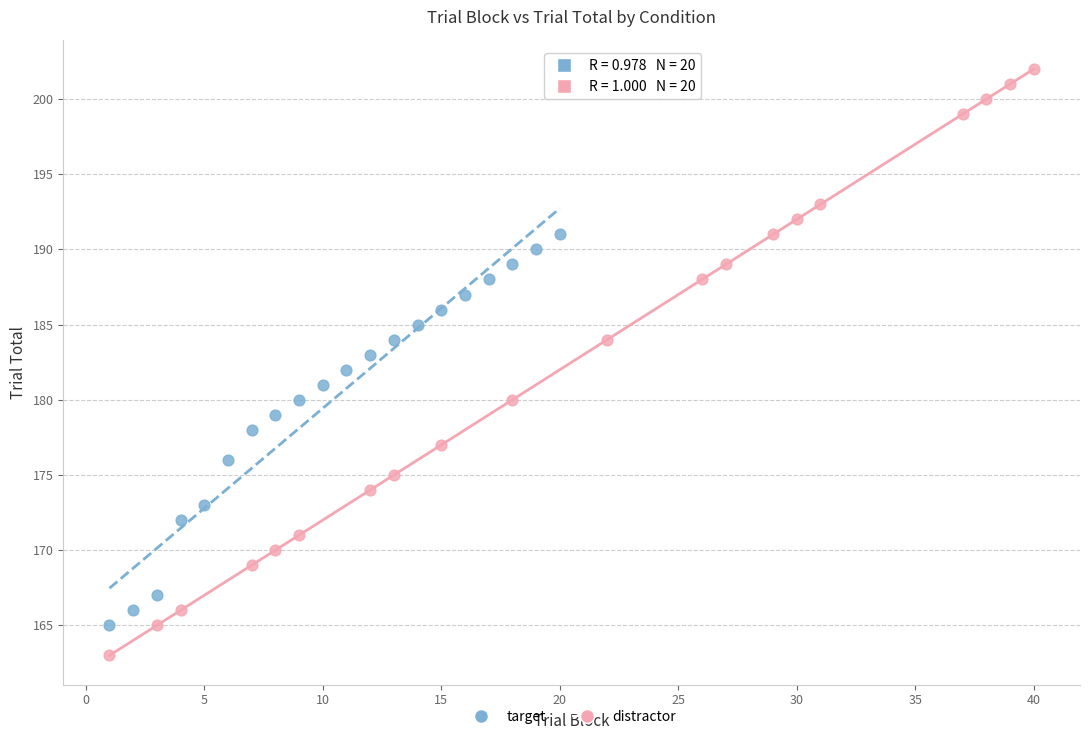

Which series has the largest Y range (max minus min)?

distractor